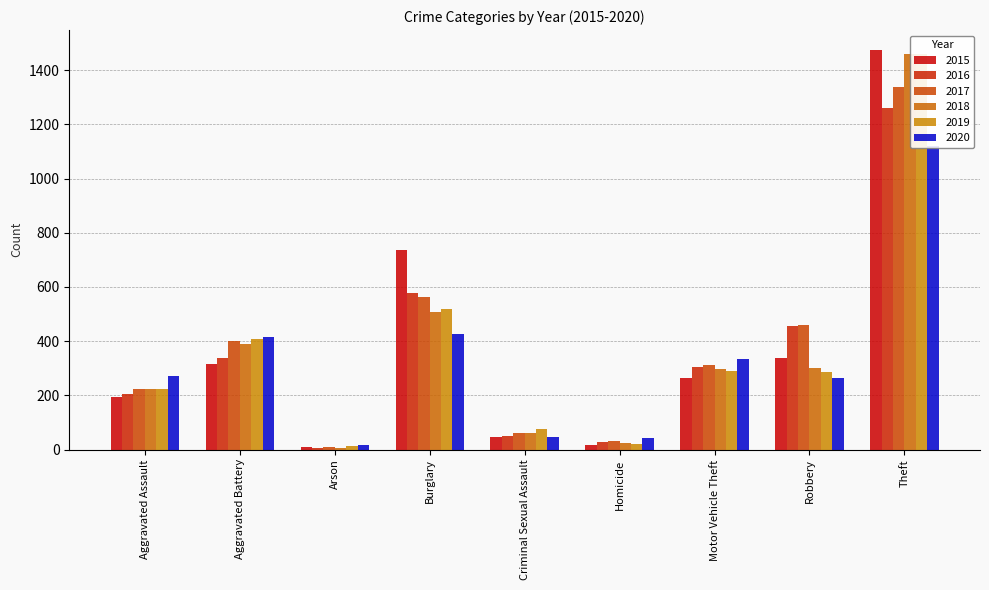

At Aggravated Assault, list the series in order from smallest to largest.

2015, 2016, 2019, 2017, 2018, 2020